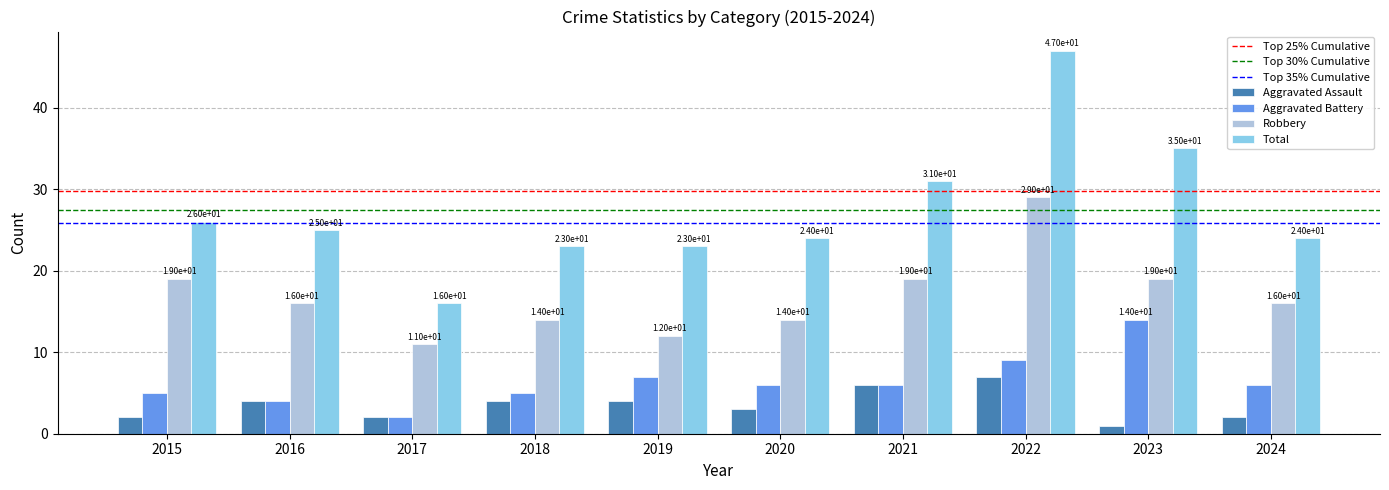

At which category is the sum across all series the highest?

2022